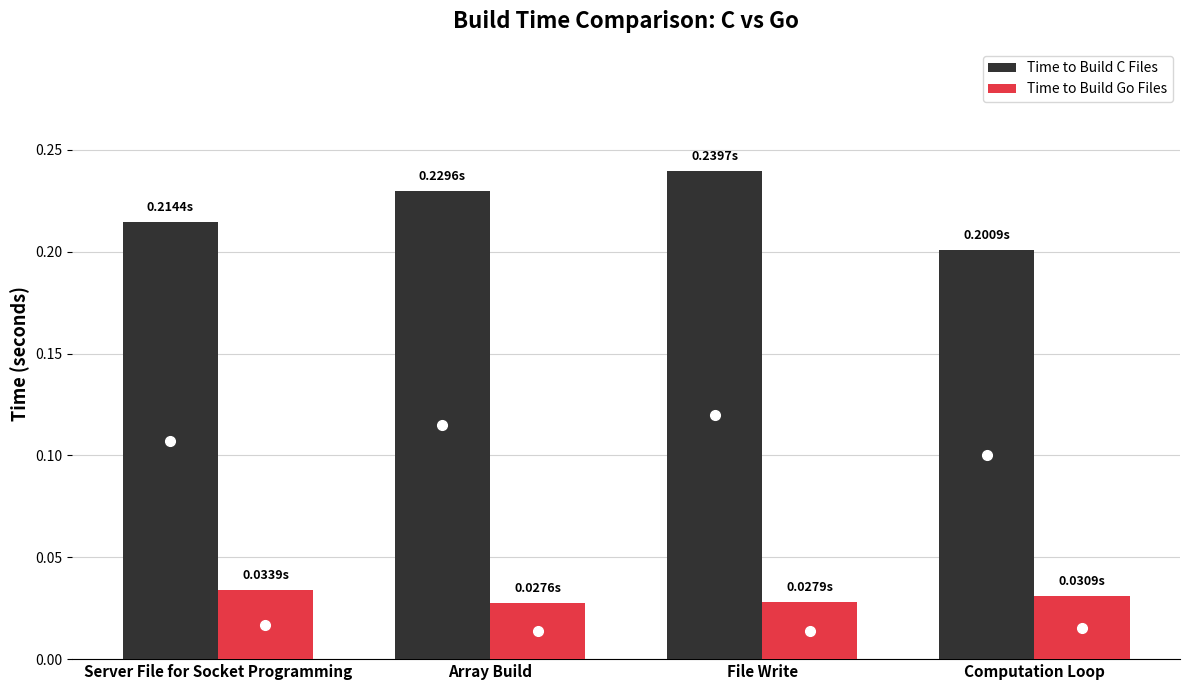

Is the value of Time to Build C Files at File Write greater than the value of Time to Build Go Files at Array Build?

Yes